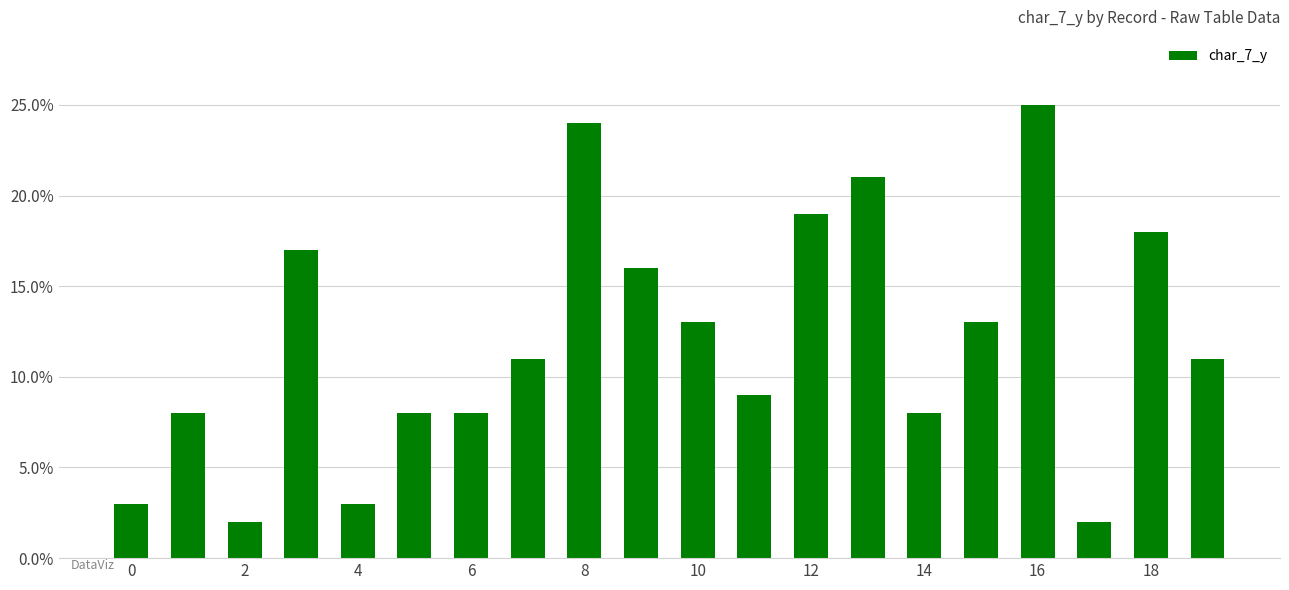

What is the value of the 14th bar from the left?

21